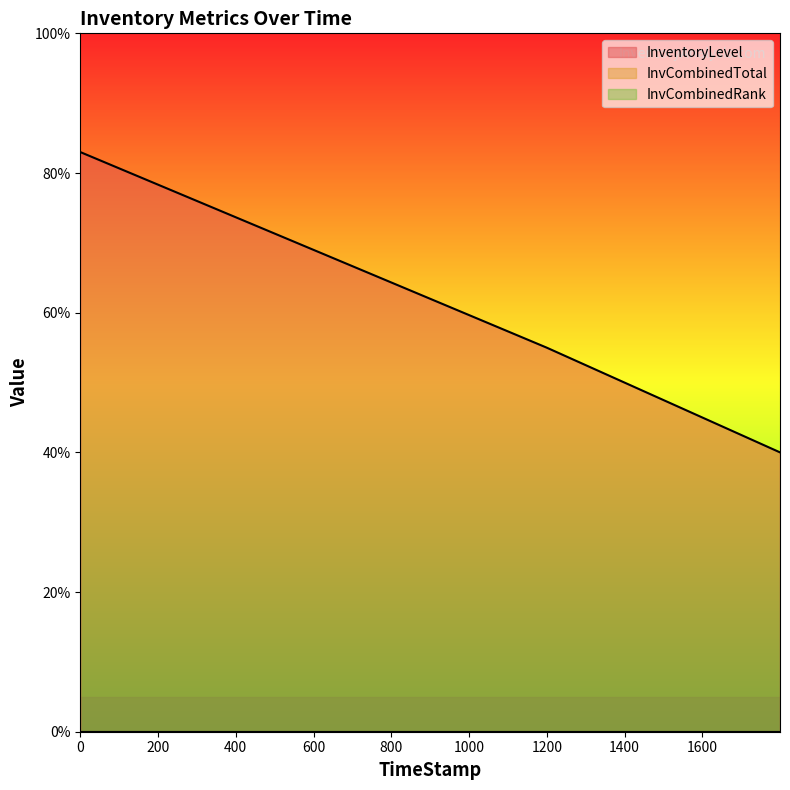

What are all the series names shown in the legend?

InventoryLevel, InvCombinedTotal, InvCombinedRank